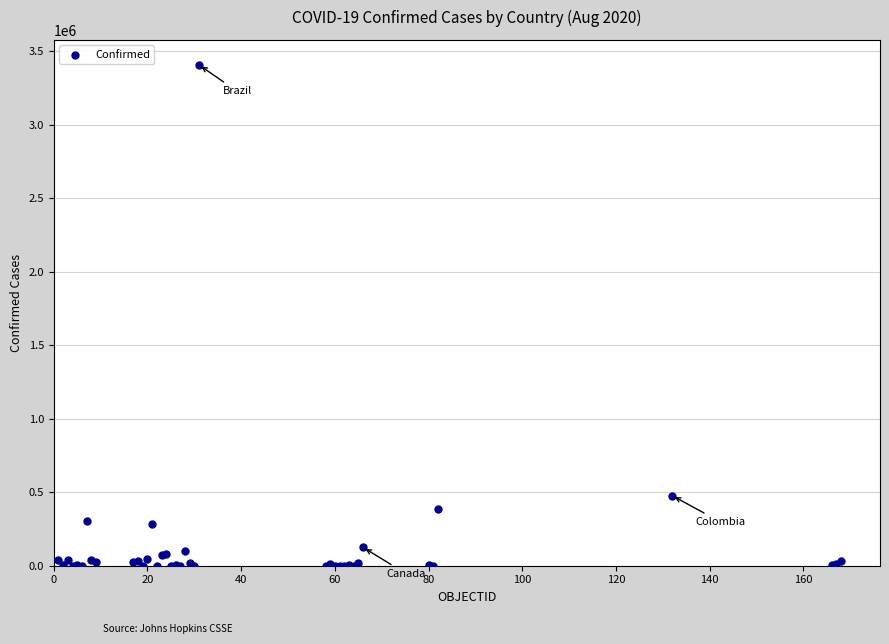

What Y value in the scatter plot is closest to 1703723?

476660